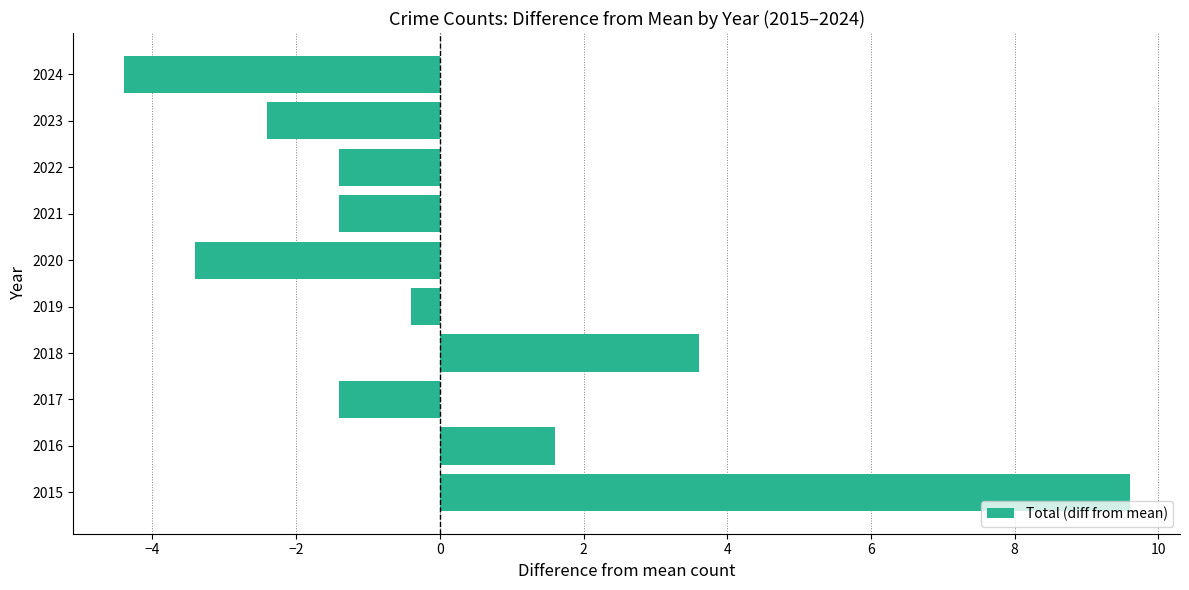

What is the smallest value displayed?

-4.4